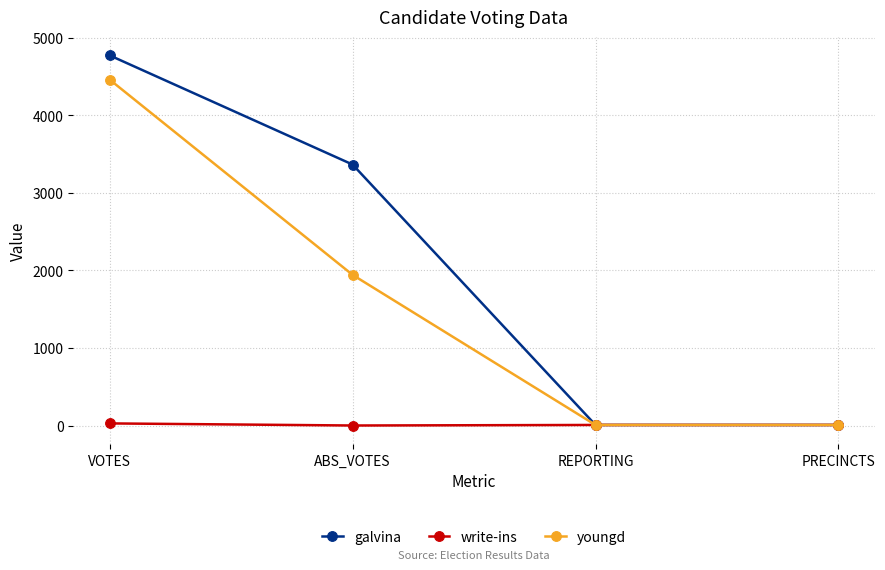

Is this an area chart (filled region under the line)?

No